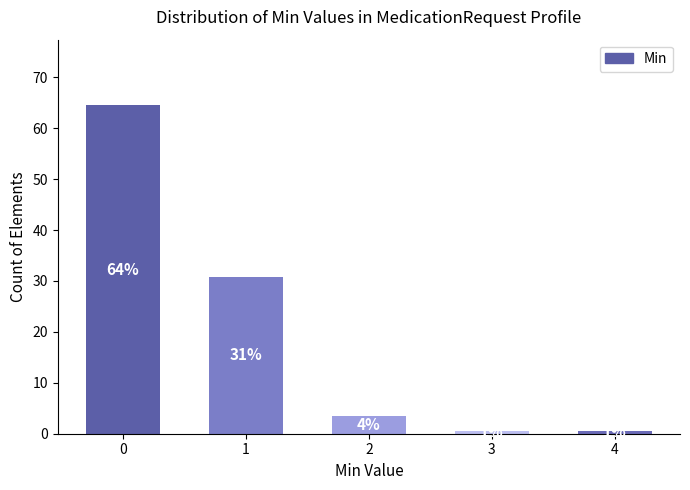

What is the sum of the values at 0 and 3?

65.1